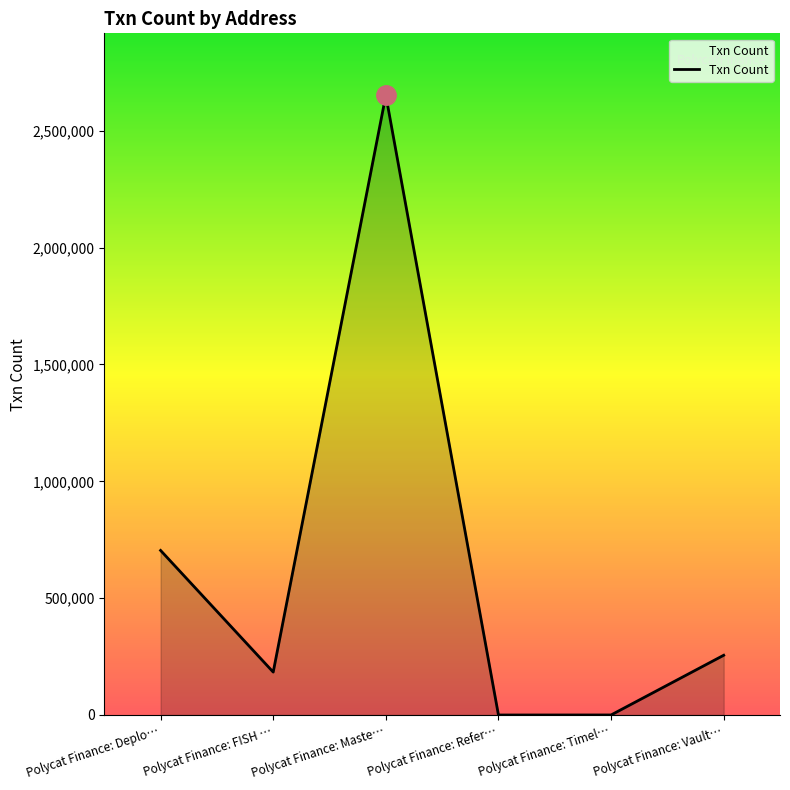

How many interior local peaks (higher than both neighbors) does the data have?

1